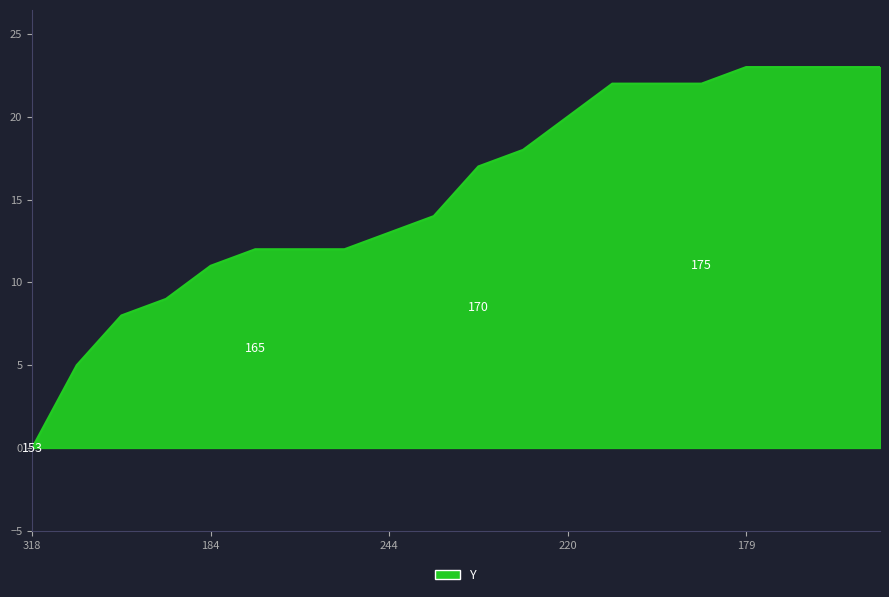

What is the greatest value displayed?

23